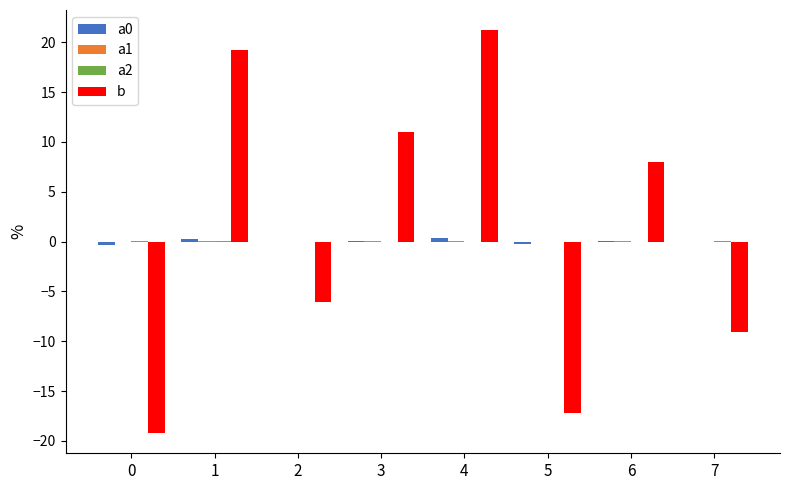

What is the maximum value for b?

21.2